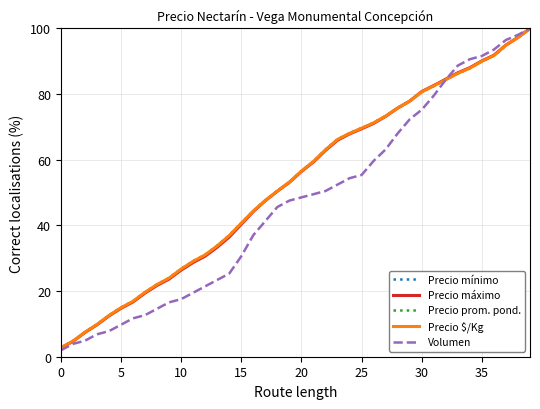

How many times do Precio máximo and Volumen cross each other?

1